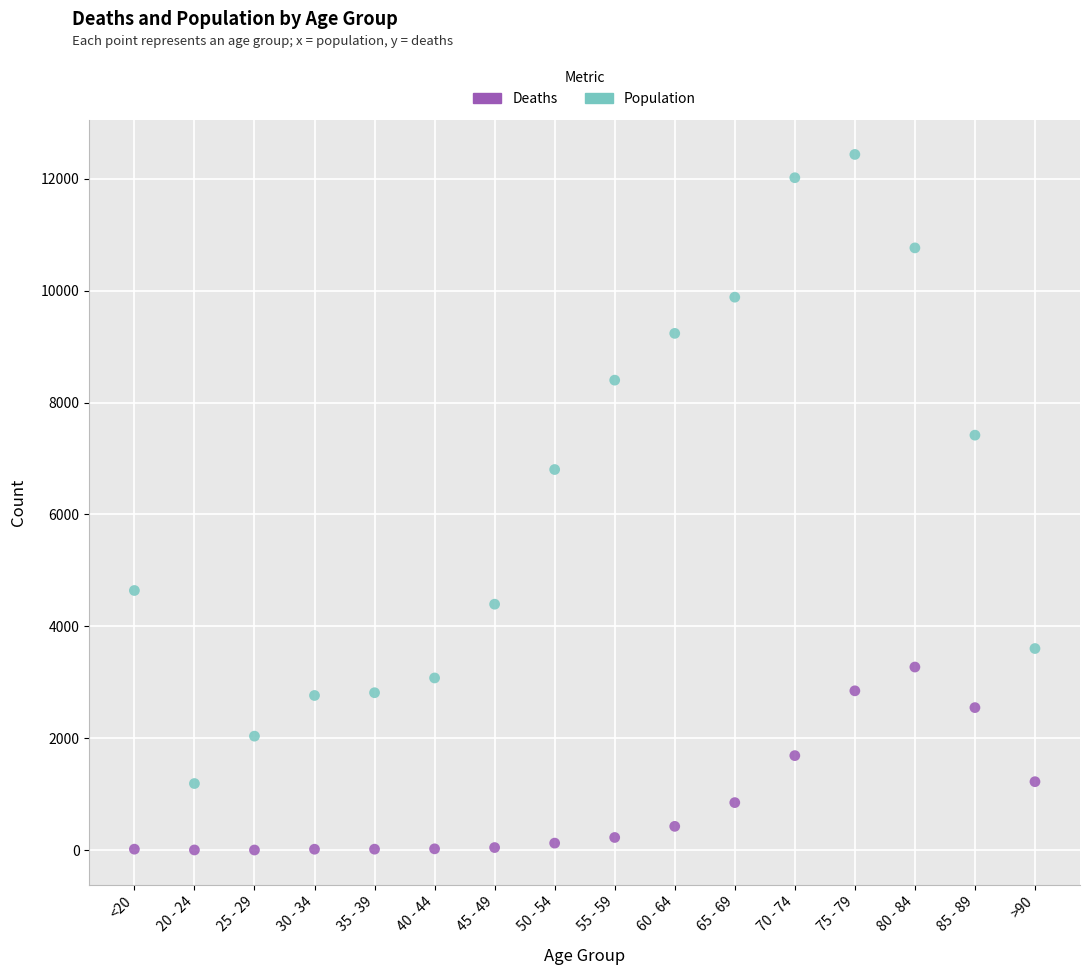

Which series reaches the minimum Y coordinate?

Deaths